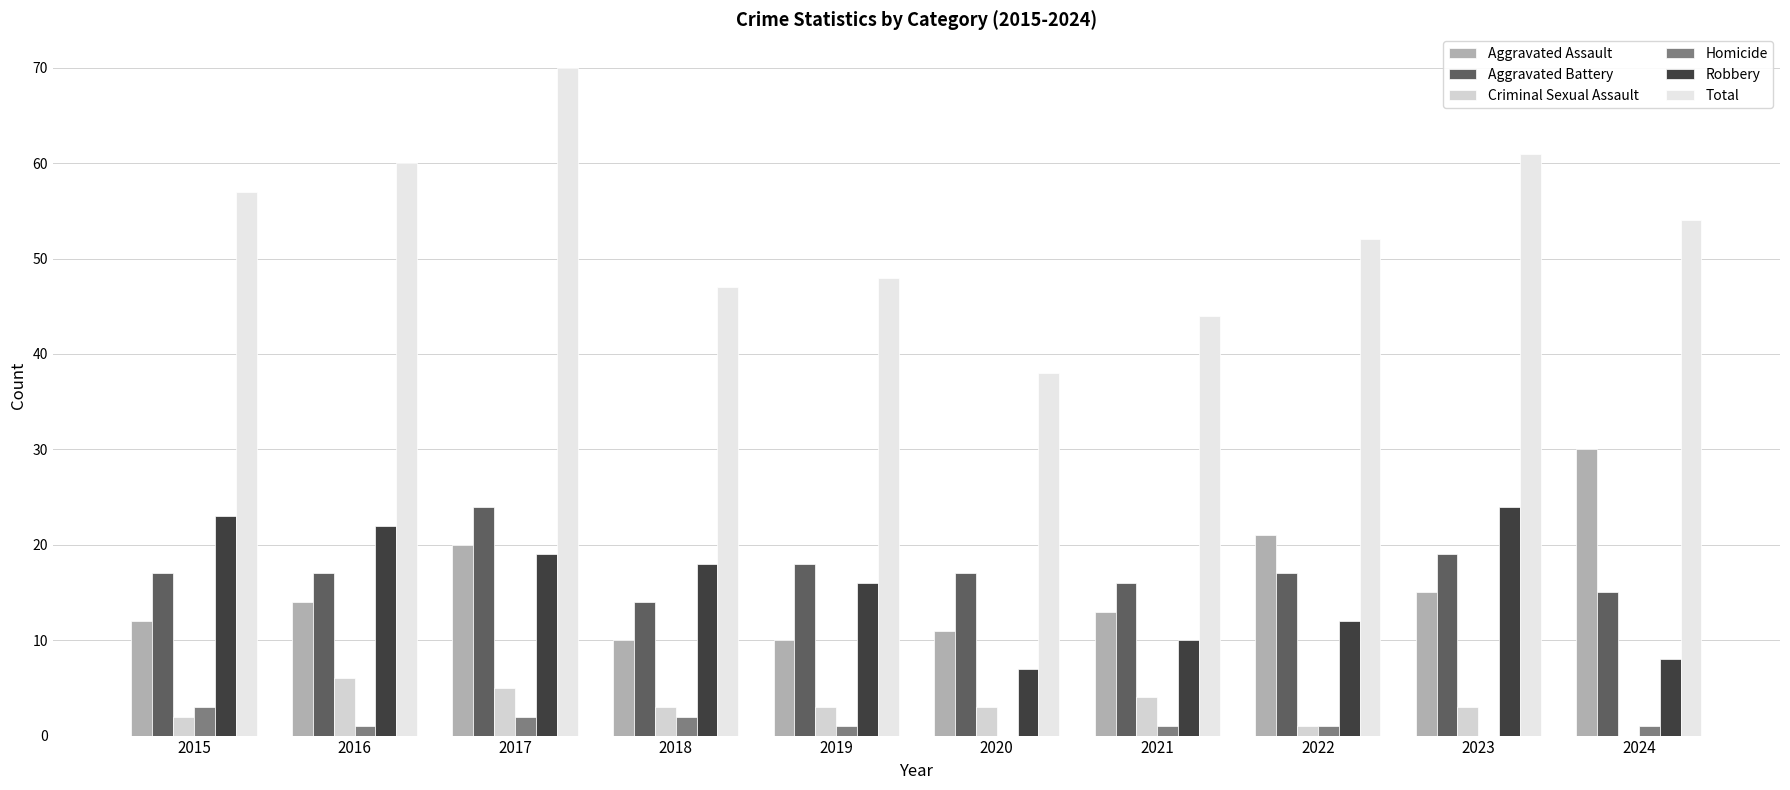

At how many categories does at least one series exceed 7?

10